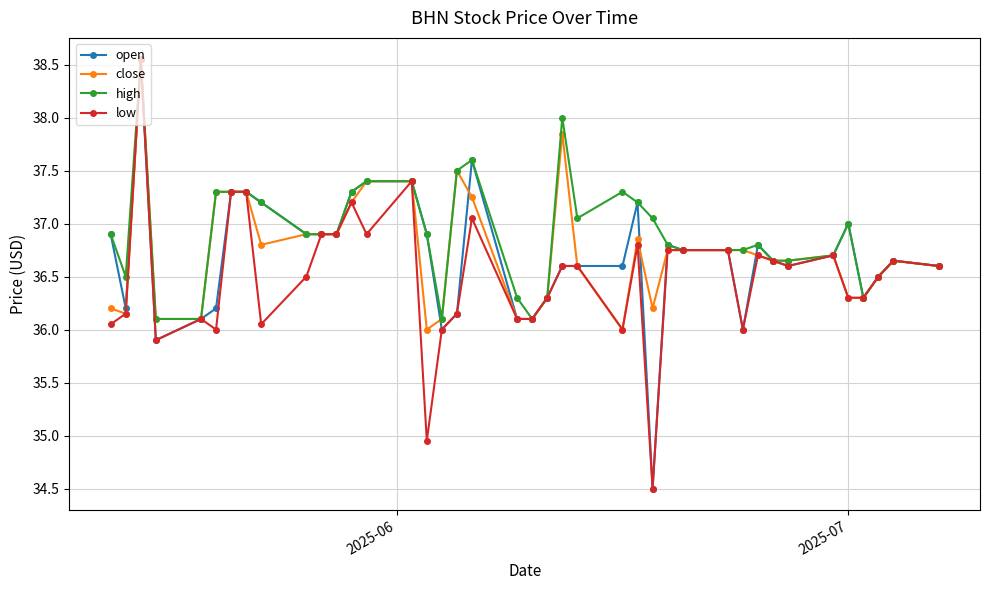

How many series are shown in this chart?

4